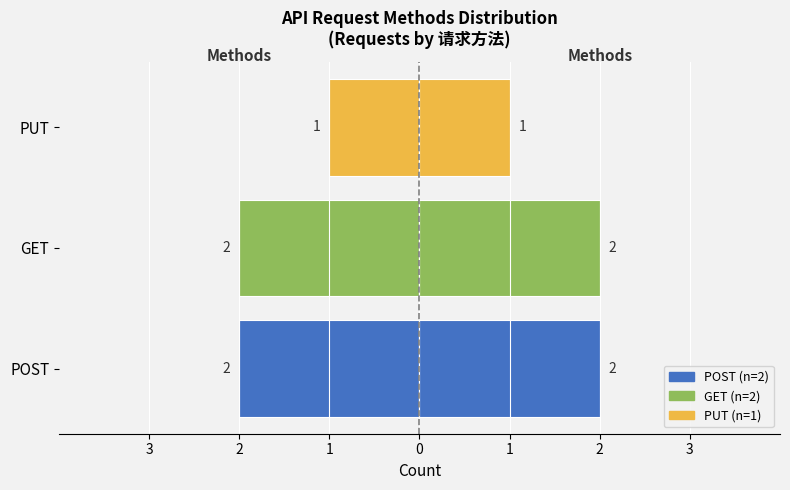

What is the spread (max minus min) of values at PUT?

2